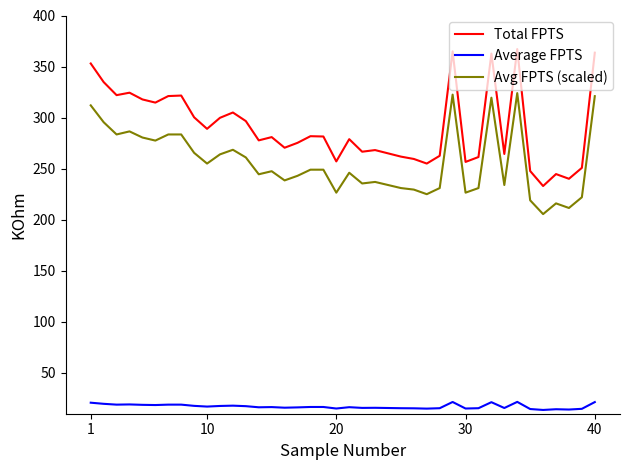

Does the chart have visible grid lines?

No